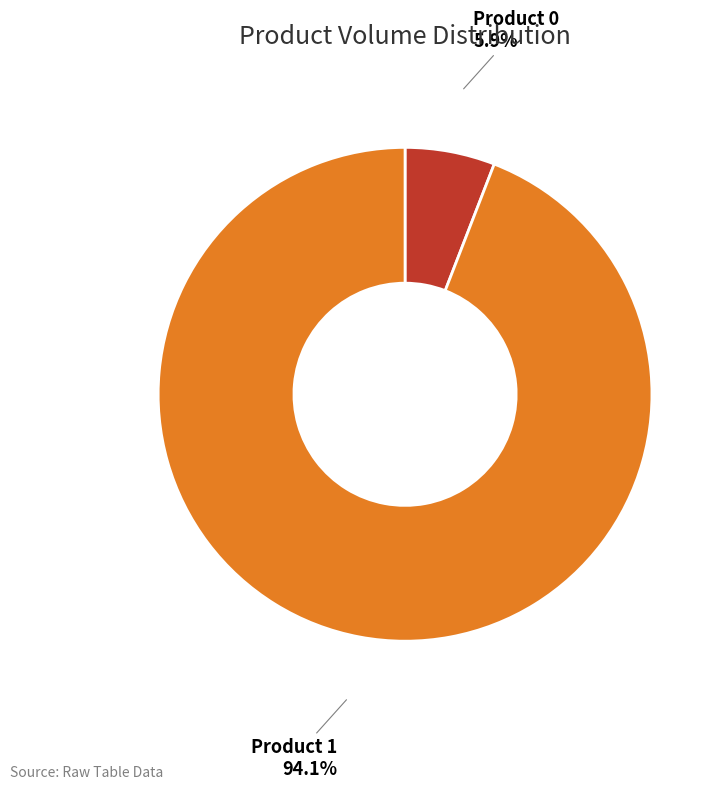

Between Product 0 and Product 1, which is larger?

Product 1